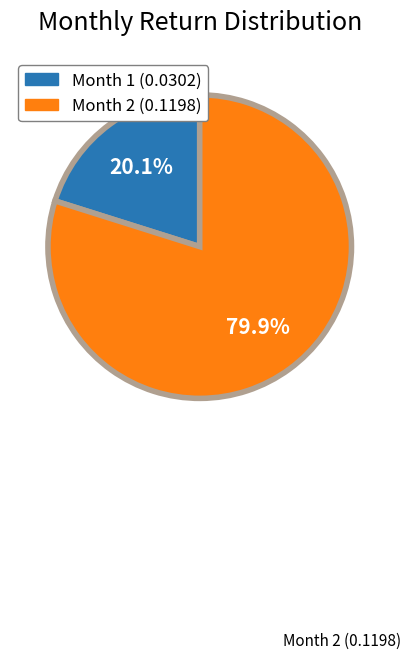

Is there any slice that represents more than half of the pie?

Yes